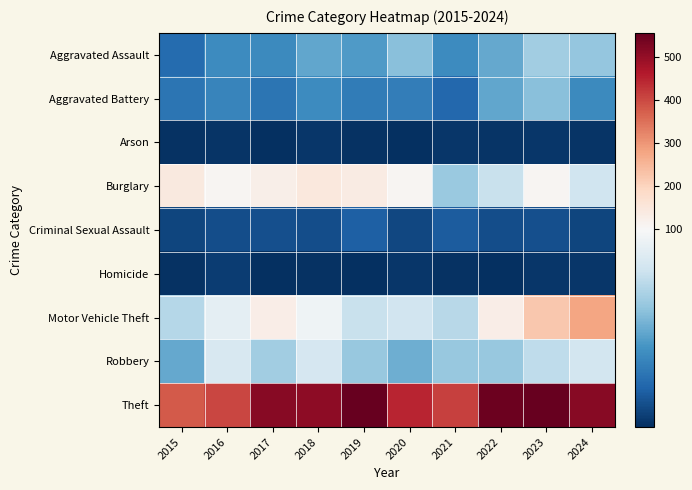

Between 2023 and 2015, which is larger?

2023